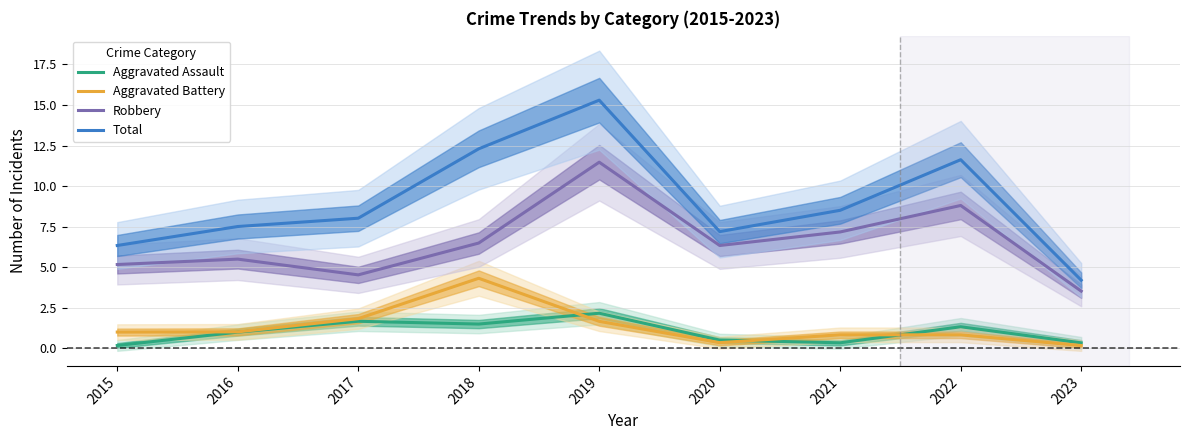

True or false: Aggravated Battery and Robbery intersect in this chart.

False